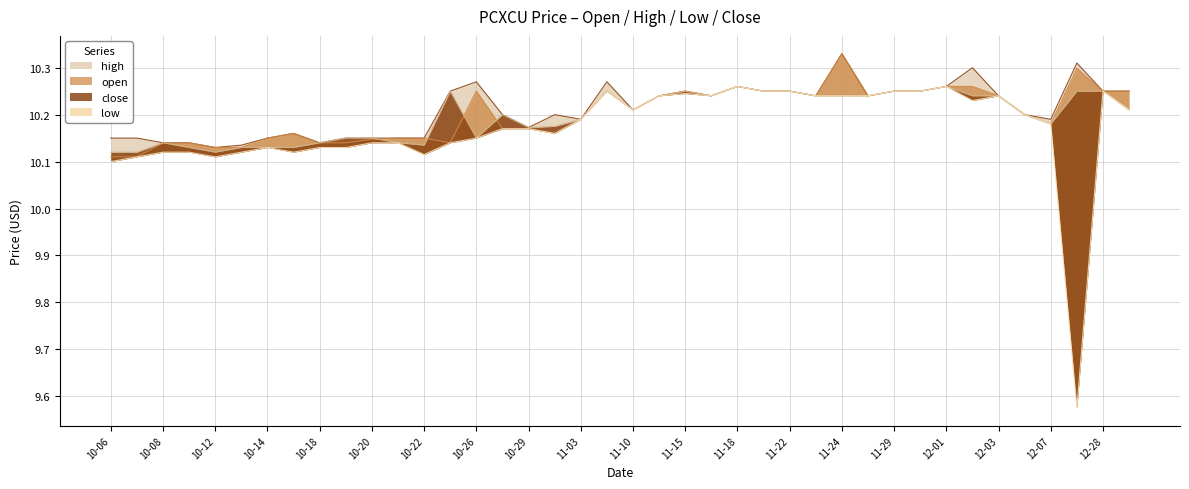

Which category has the highest value across all series?

11-24